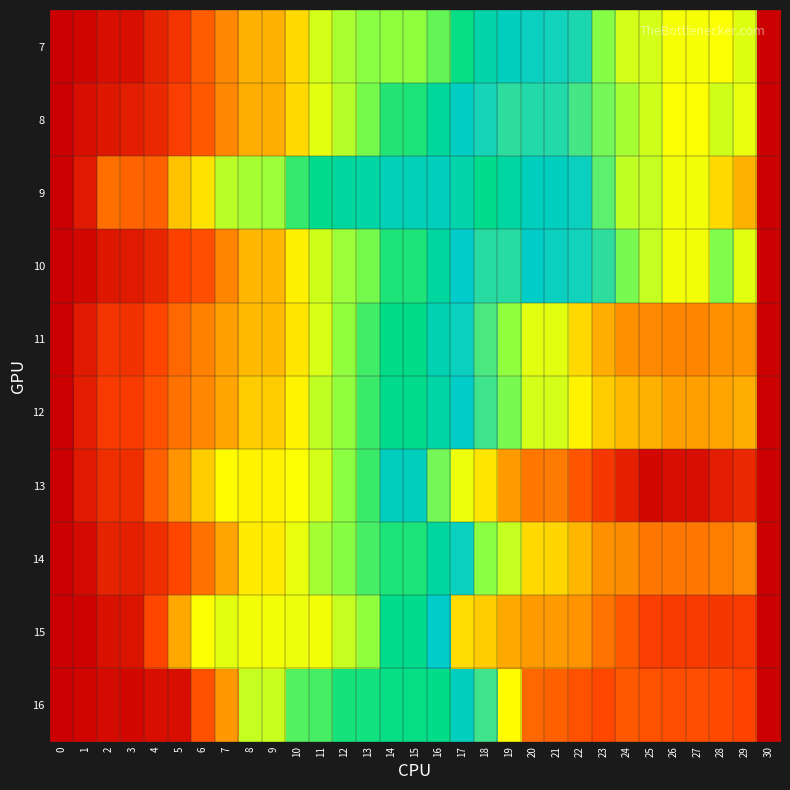

Which series changed the most between 11 and 15?

13